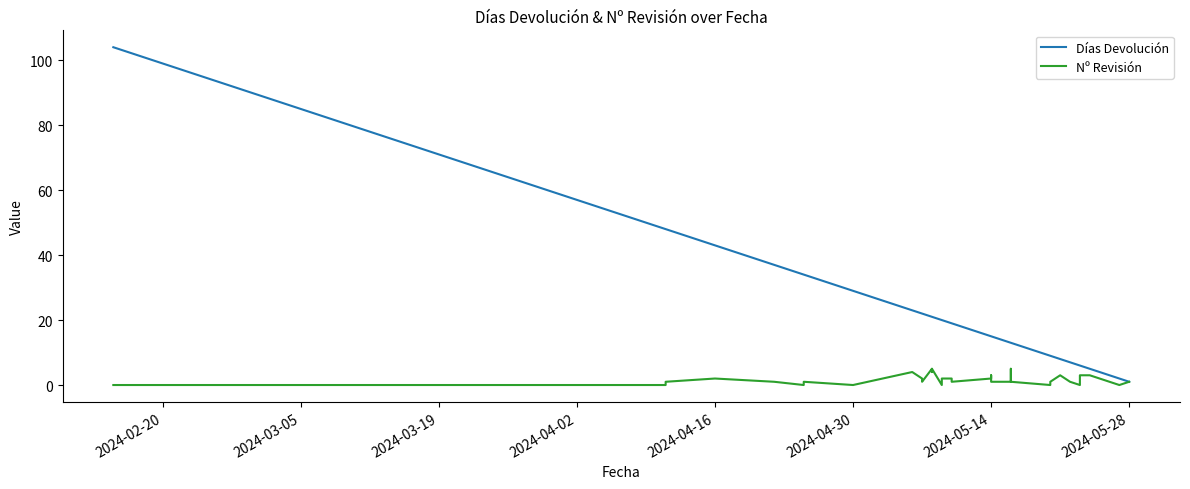

What is the average value of the Días Devolución series?

22